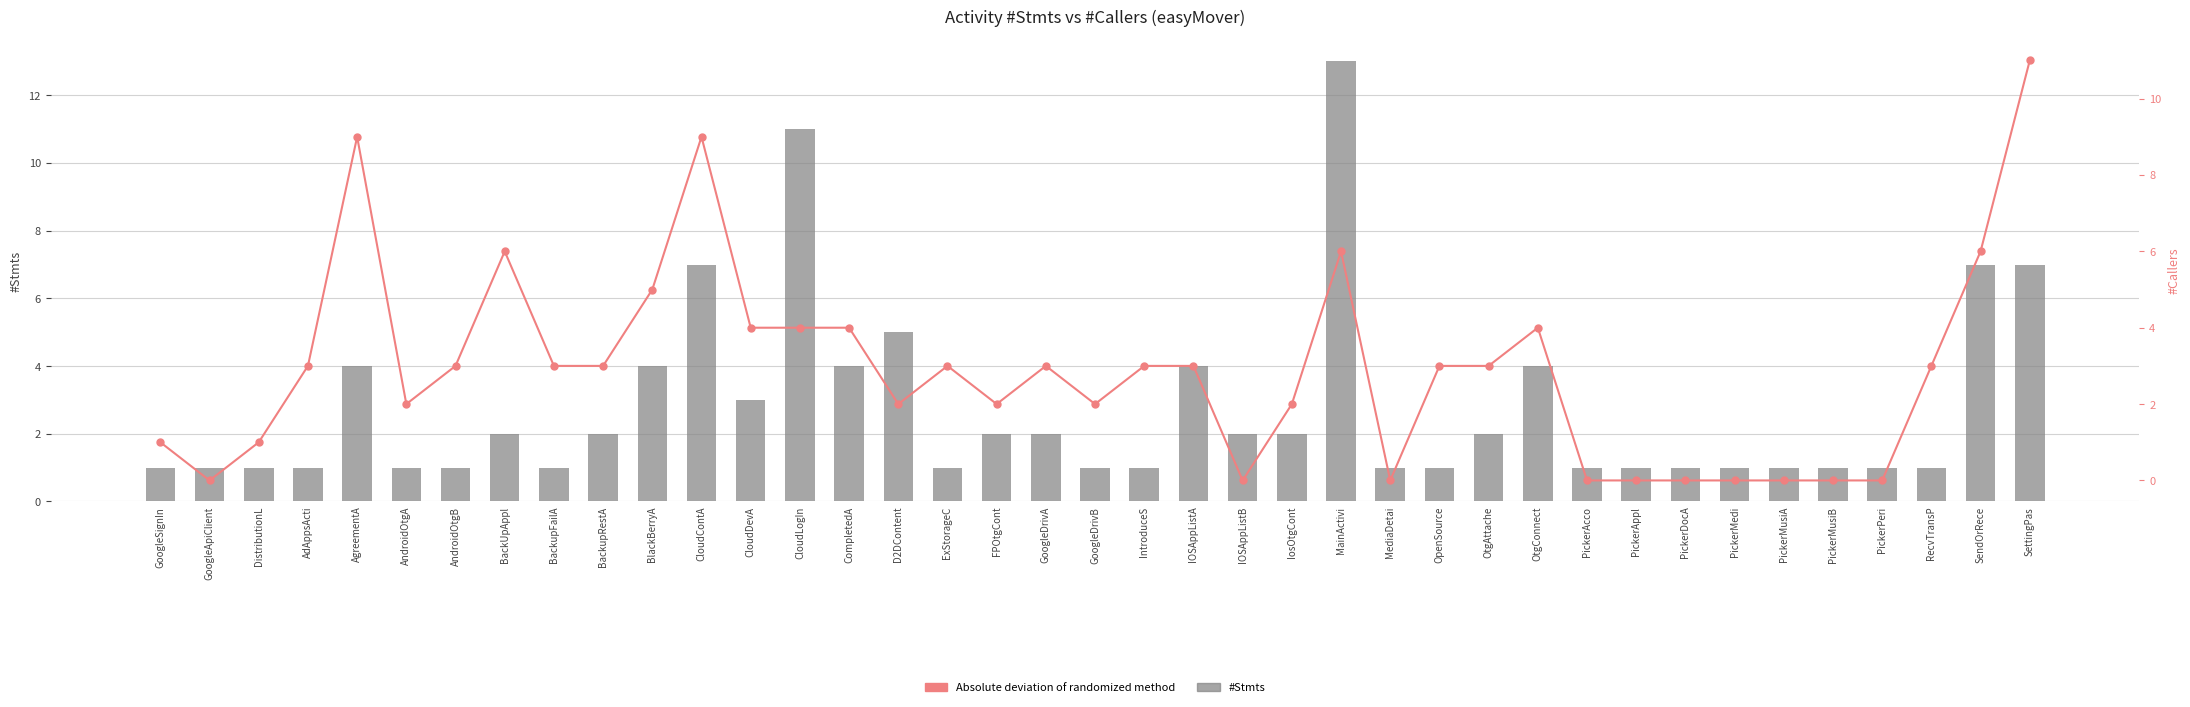

At which category does the chart reach its minimum across all series?

GoogleApiClient